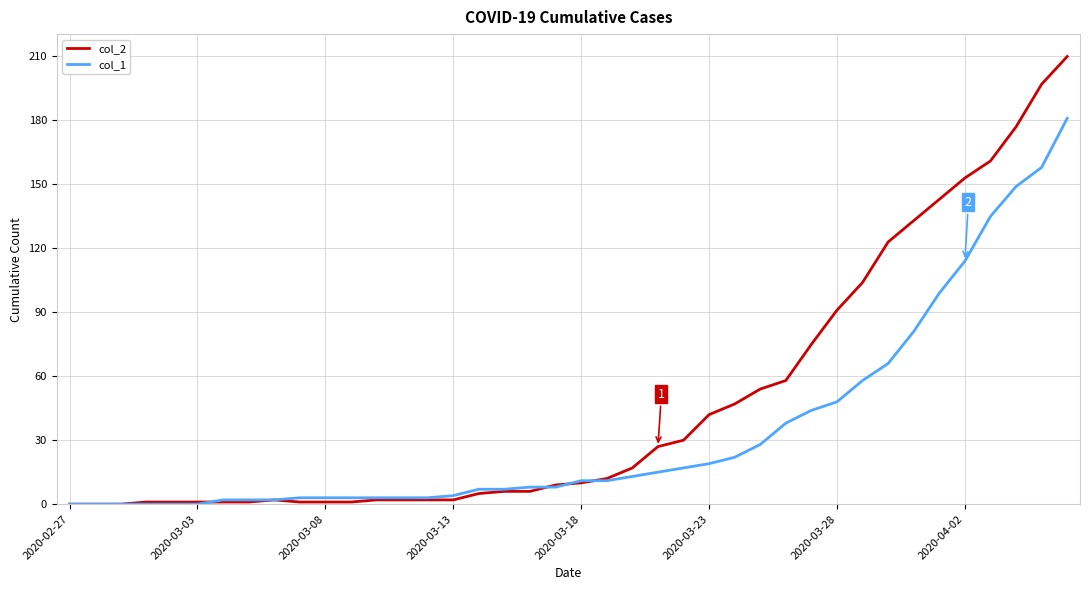

What is the greatest value displayed?

210